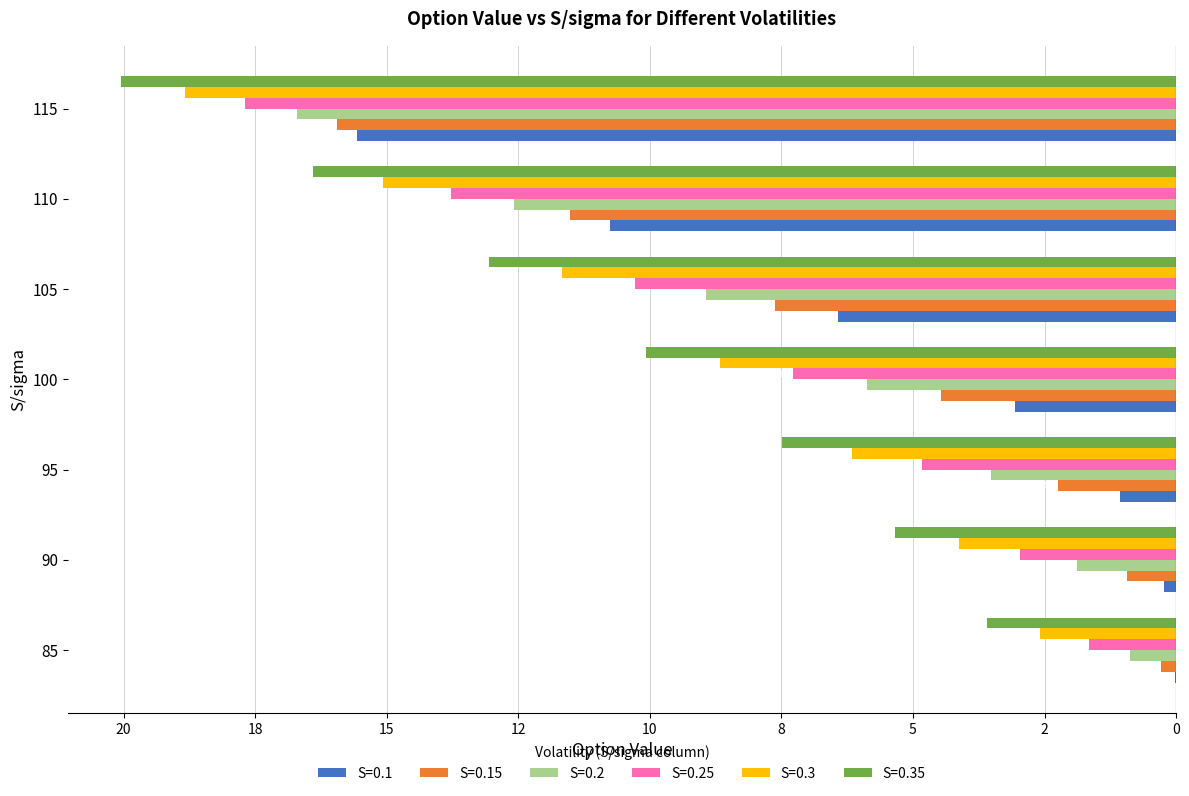

What are all the series names shown in the legend?

S=0.1, S=0.15, S=0.2, S=0.25, S=0.3, S=0.35